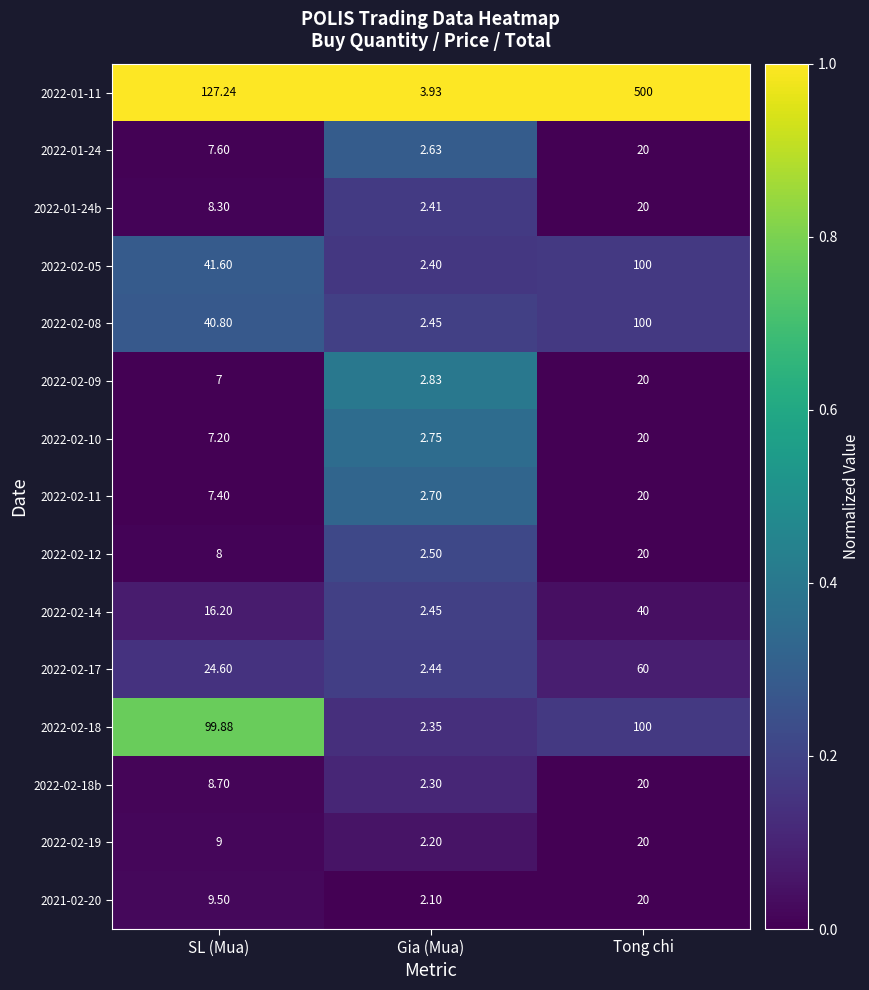

Where is 2022-02-05 nearest to the value 51?

SL (Mua)